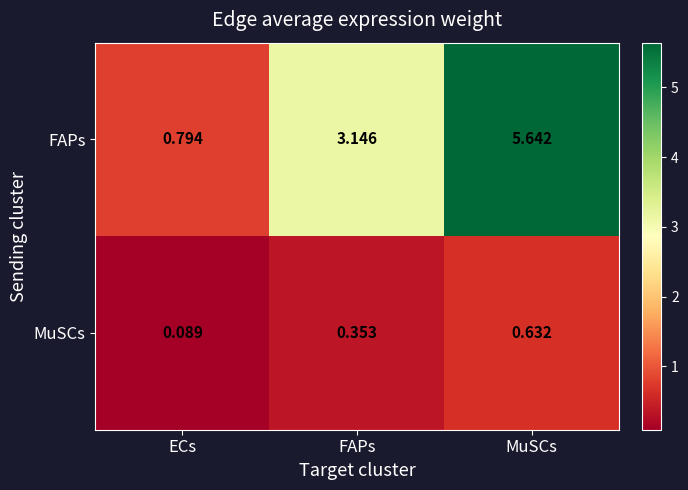

At which label does FAPs reach its minimum?

ECs